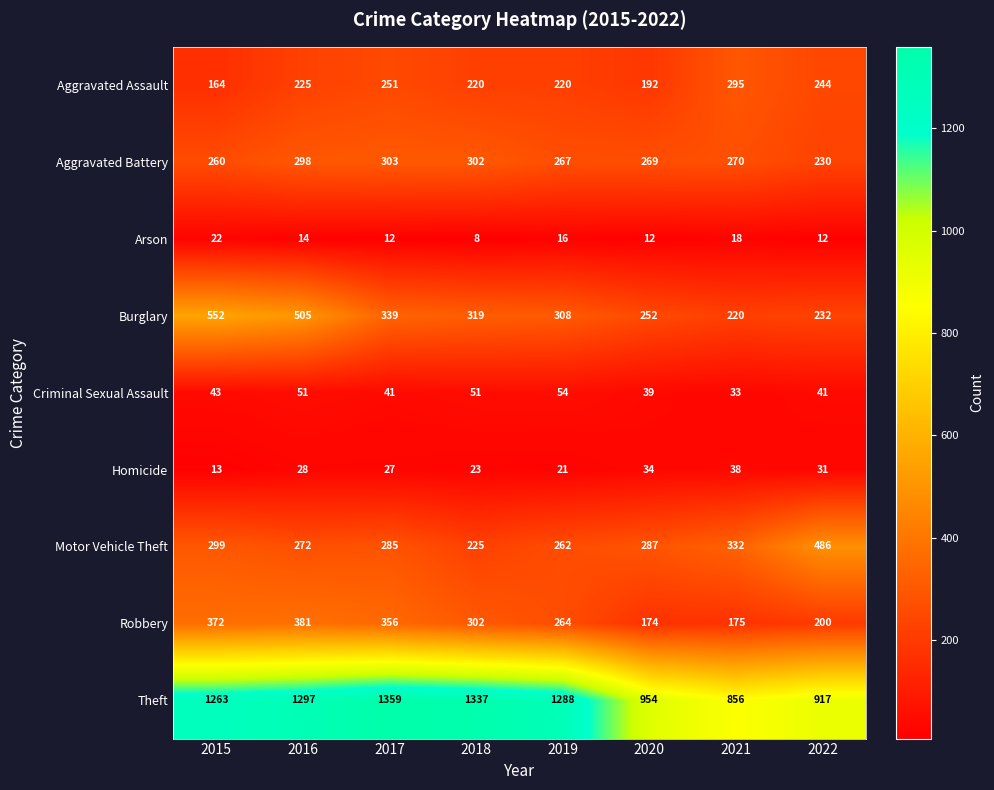

At which category is the sum across all series the highest?

2016